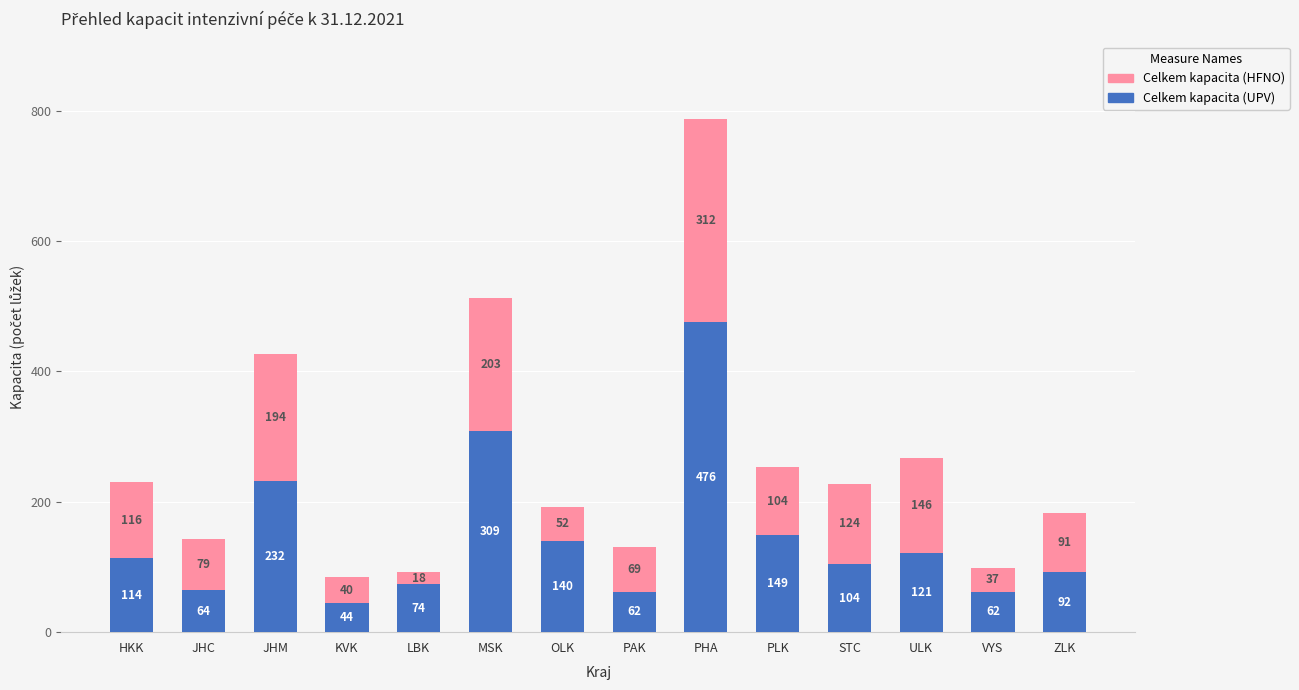

What is the sum of the Celkem kapacita (UPV) values at VYS and PLK?

211